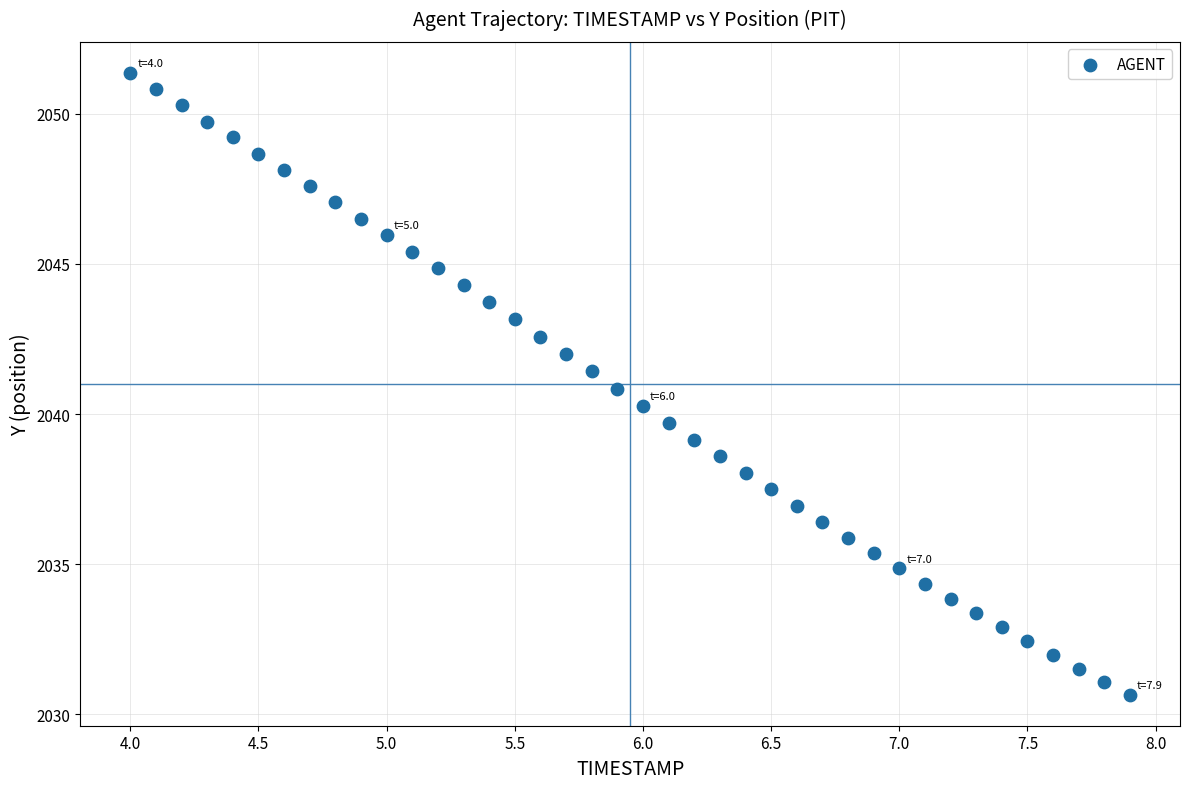

What is the range of Y values (max minus min)?

20.7